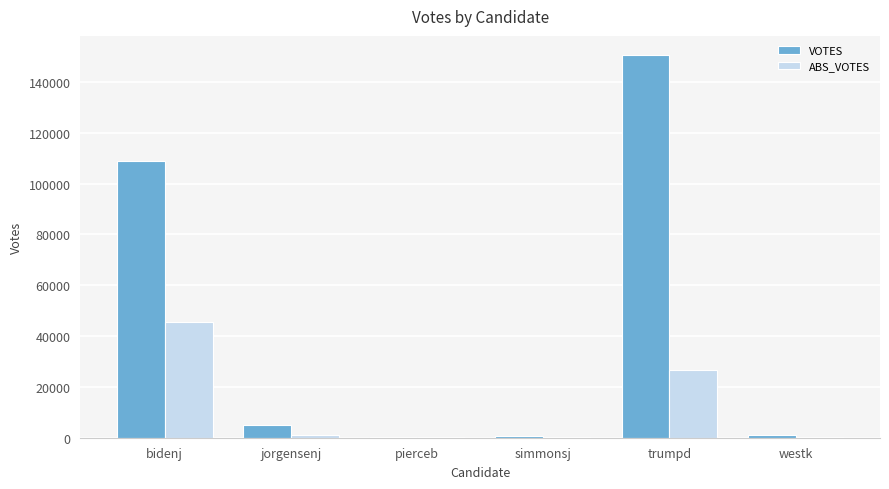

What is the sum of all VOTES values?

266678